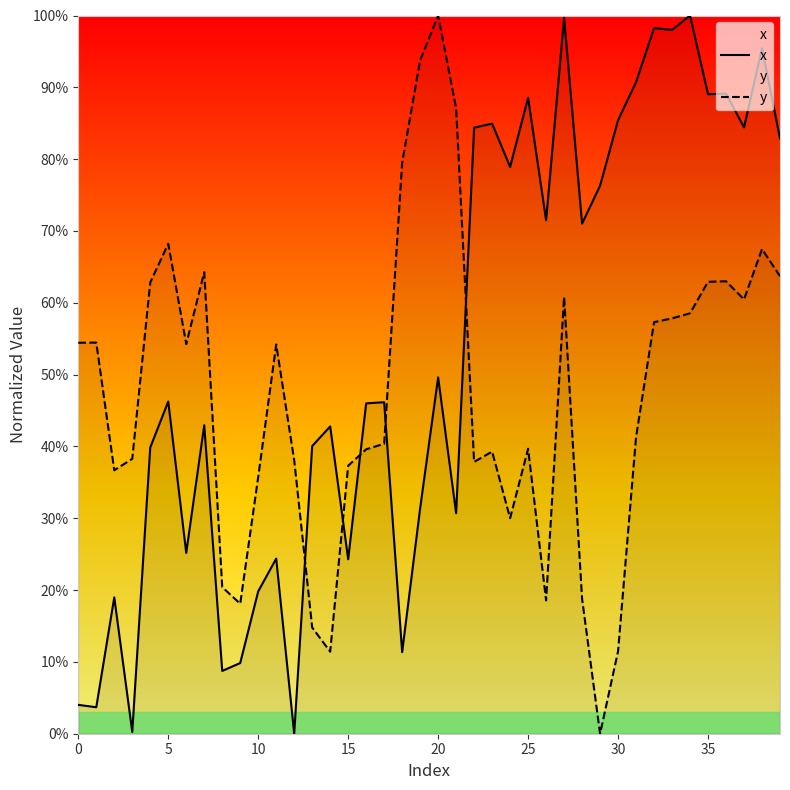

How many lines are shown in the chart?

2